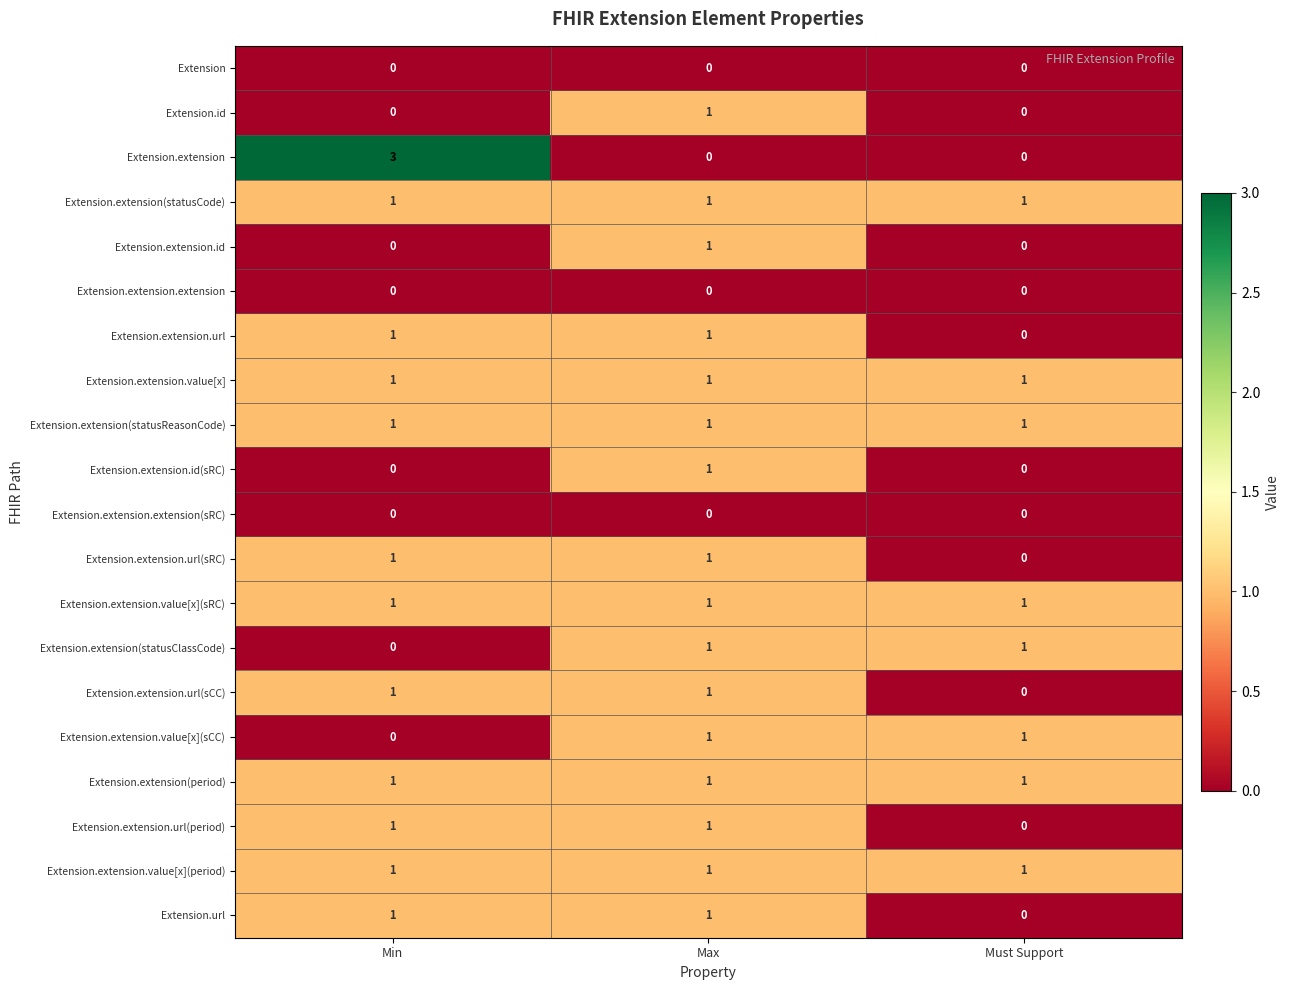

What is the greatest value displayed?

3